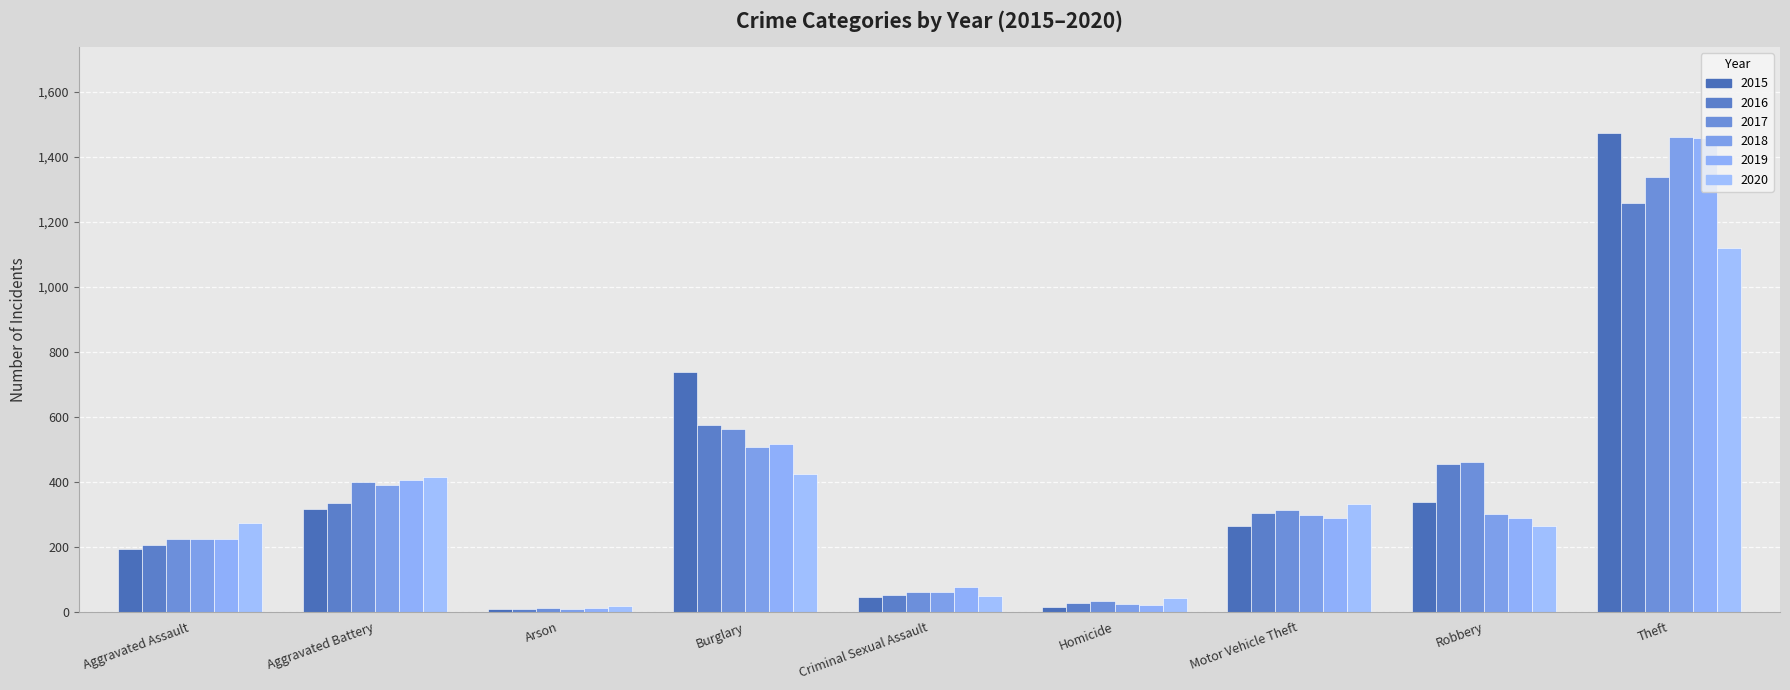

How many groups of bars are there?

9